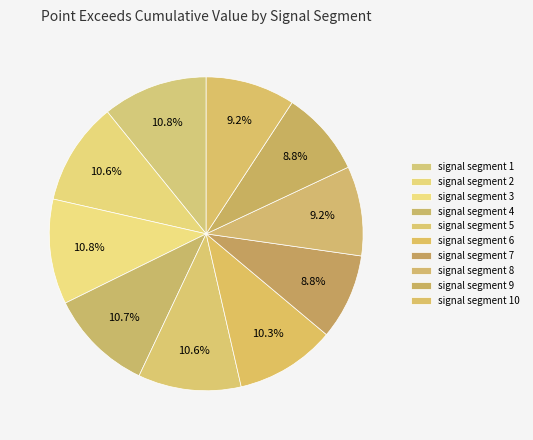

Is it true that signal segment 1 is 11% of the pie?

True